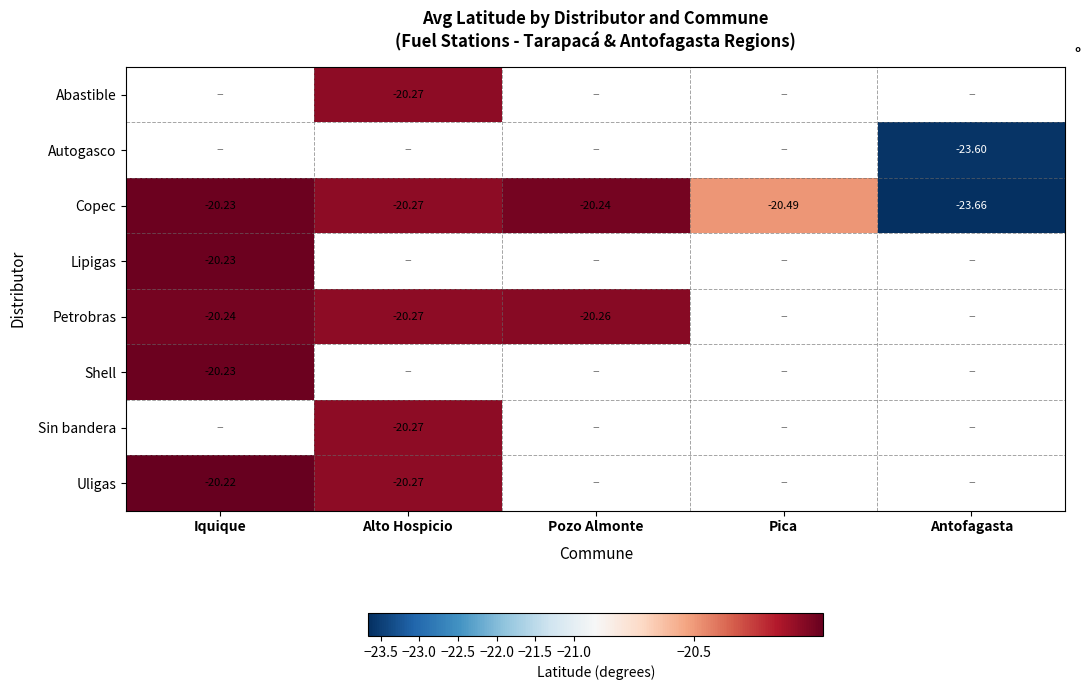

Is it true that Uligas equals -12.2 at Alto Hospicio?

False